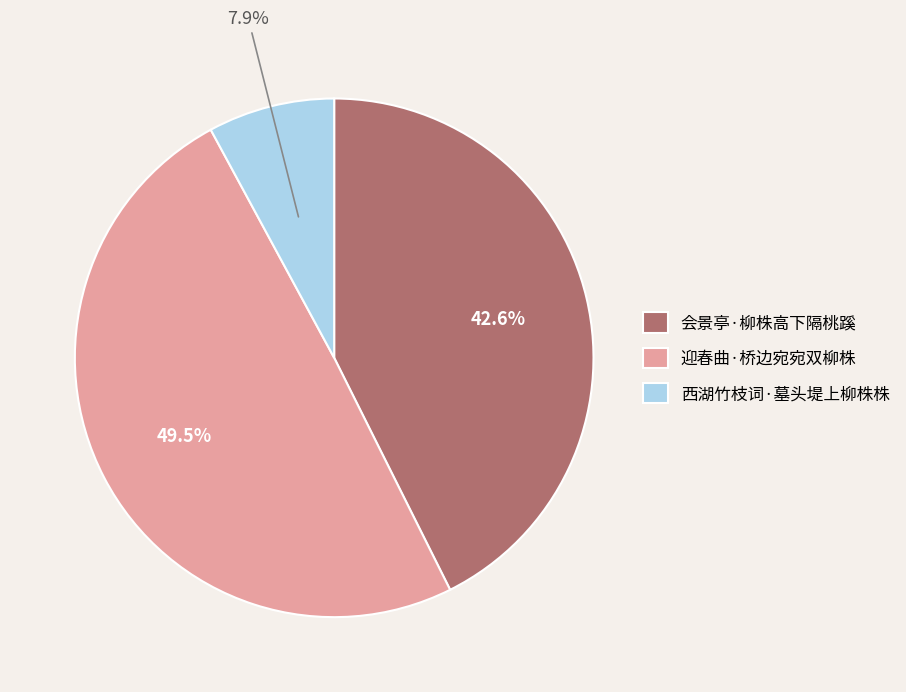

To the nearest percent, what portion does 西湖竹枝词·墓头堤上柳株株 represent?

8%